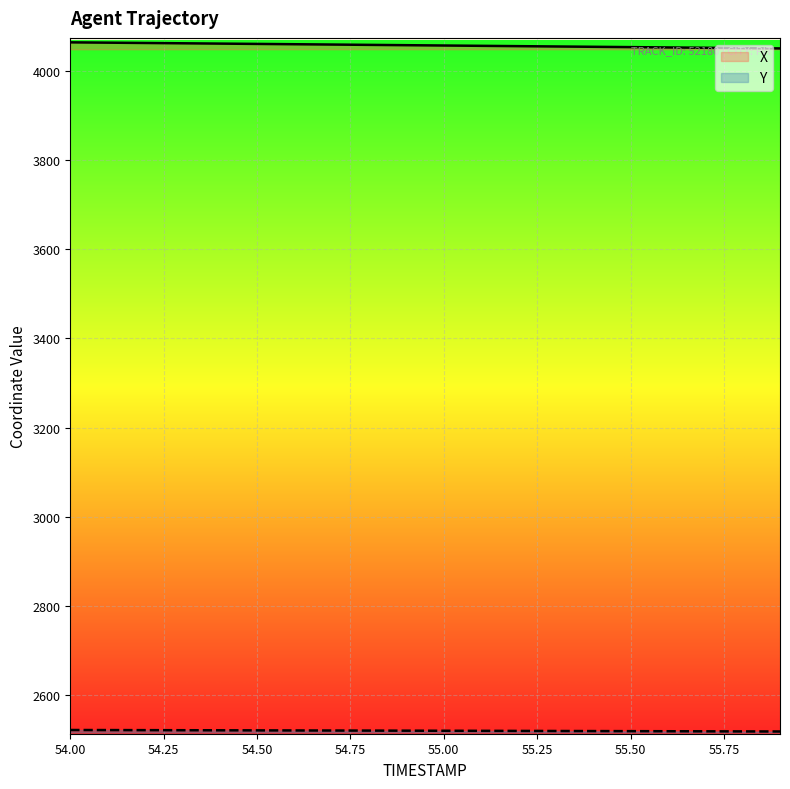

What is the sum of the Y values at 54.6 and 54.4?

5043.6